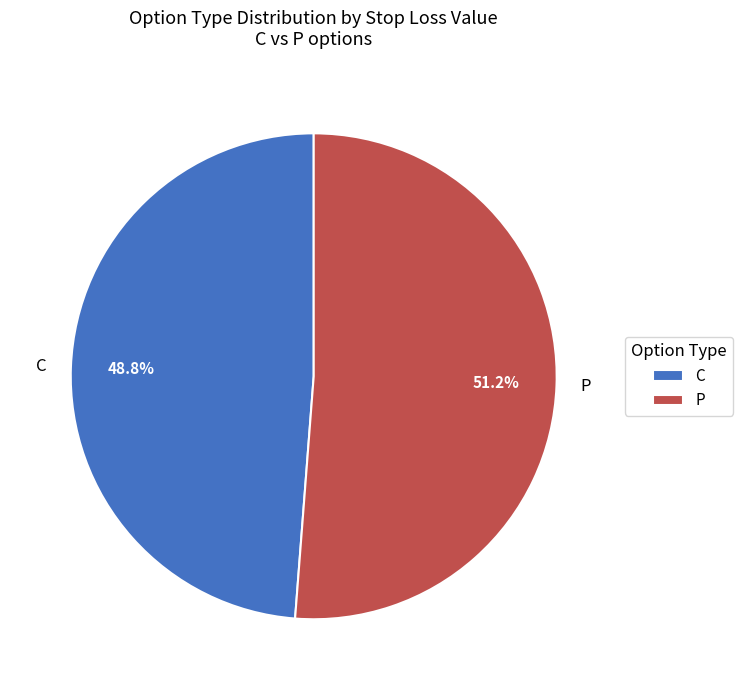

Which category has the smallest portion of the pie?

C